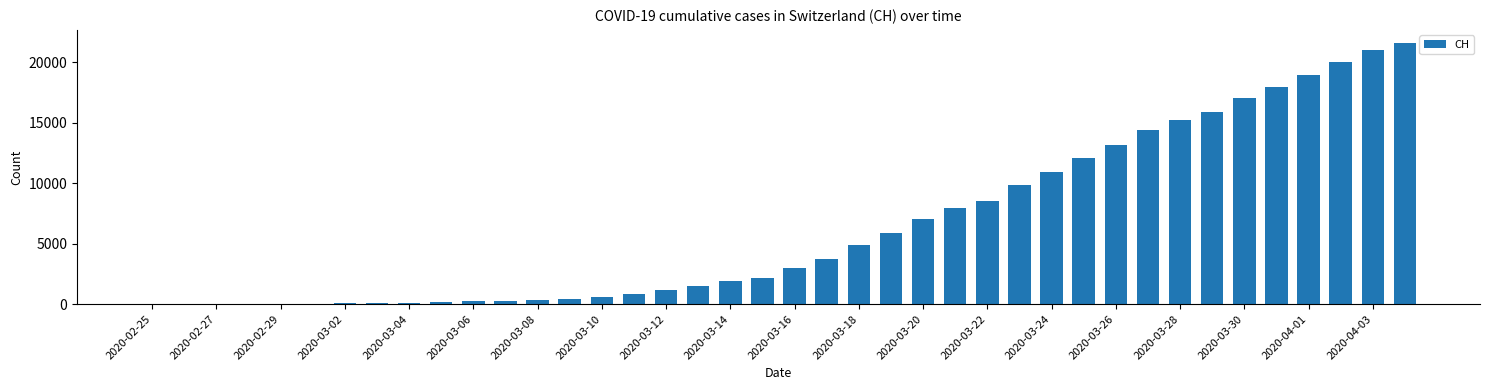

What is the sum of all values?

258697